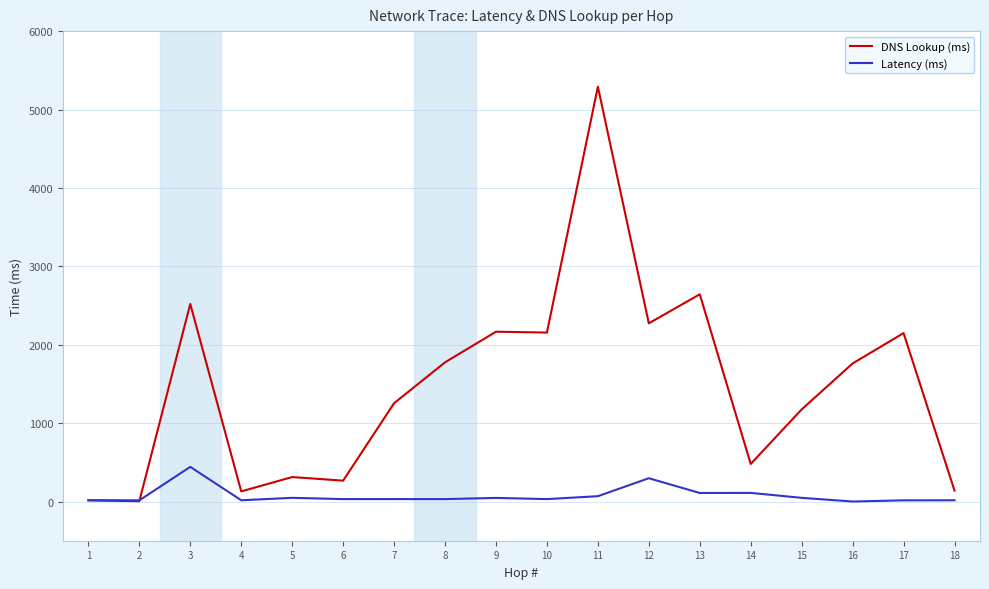

What is the maximum value for Latency (ms)?

442